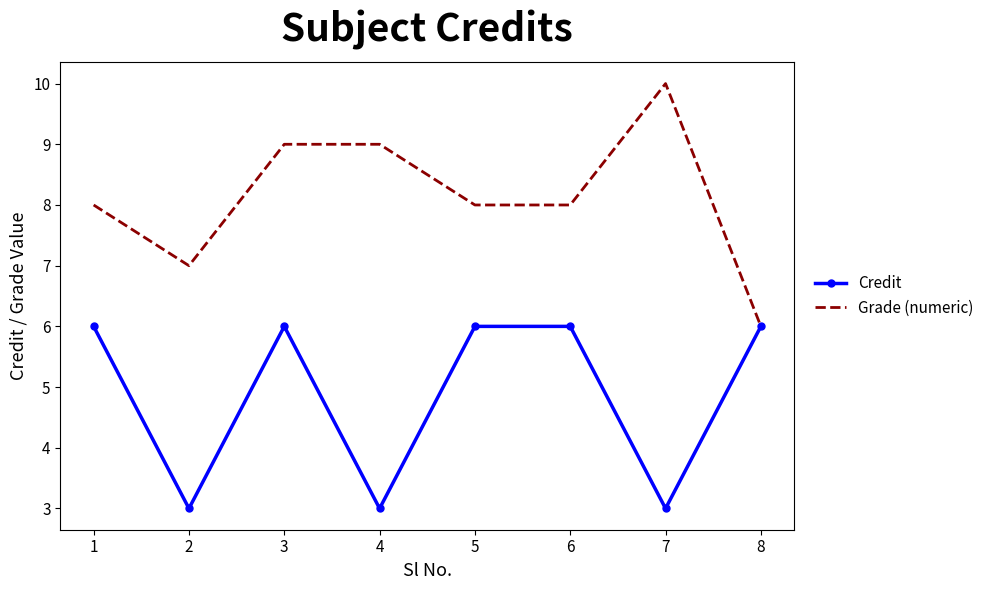

Count the Grade (numeric) values in the range 8 to 9.

5